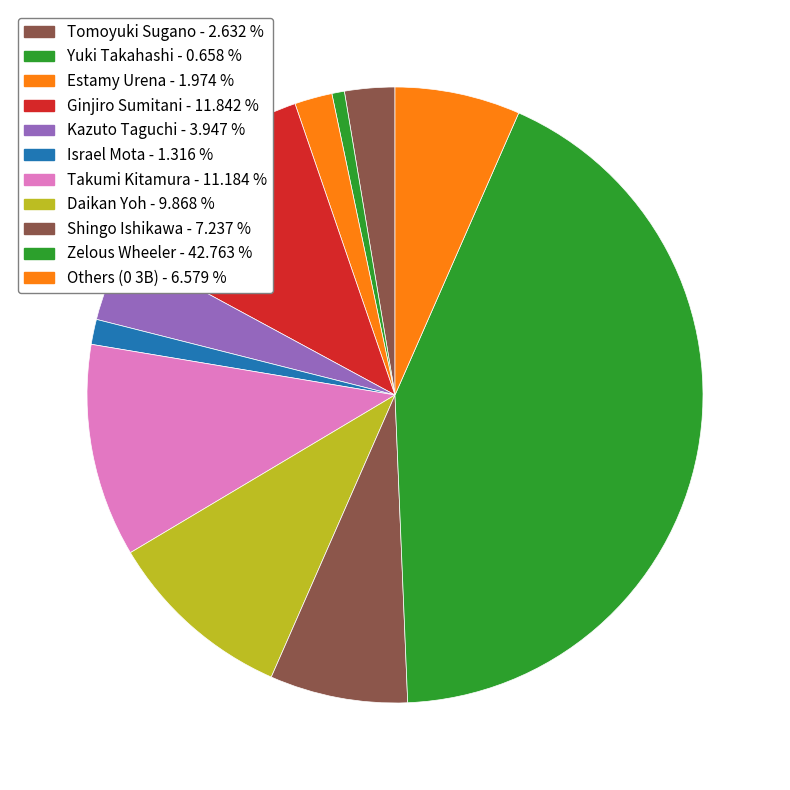

How many segments does this pie chart have?

11